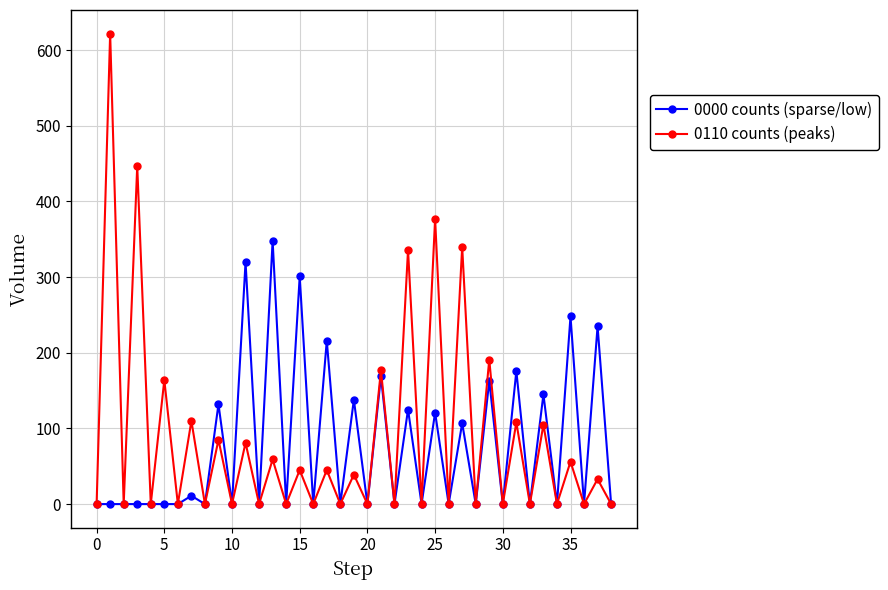

List the series in order of their overall mean, lowest first.

0000 counts (sparse/low), 0110 counts (peaks)